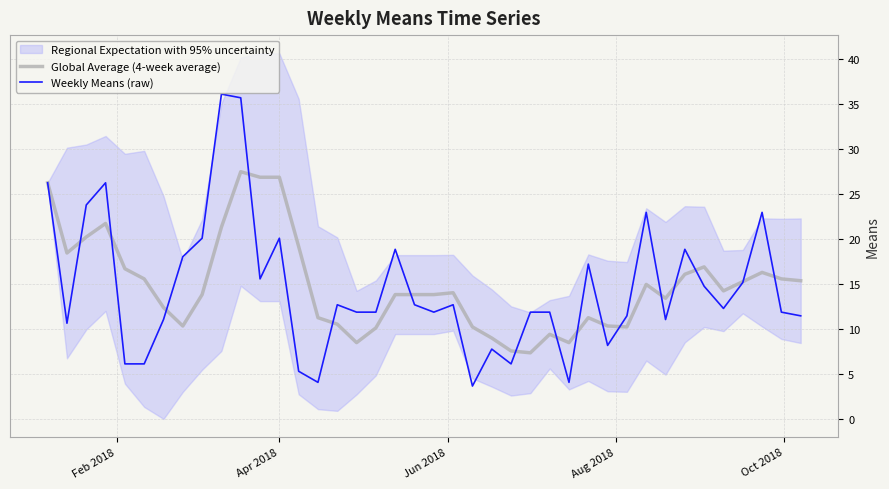

Reading right to left, what are all the values shown in this chart?

Global Average (4-week average): 15.4	15.6	16.3	15.3	14.2	16.9	16.1	13.4	15.0	10.2	10.4	11.3	8.5	9.4	7.4	7.6	9.0	10.2	14.0	13.8	13.8	13.8	10.1	8.5	10.6	11.3	19.2	26.9	26.9	27.5	21.3	13.8	10.4	12.4	15.6	16.7	21.7	20.2	18.4	26.2
Weekly Means (raw): 11.5	11.9	23.0	15.2	12.3	14.8	18.9	11.1	23.0	11.5	8.2	17.2	4.1	11.9	11.9	6.2	7.8	3.7	12.7	11.9	12.7	18.9	11.9	11.9	12.7	4.1	5.3	20.1	15.6	35.7	36.1	20.1	18.0	11.1	6.2	6.2	26.2	23.8	10.7	26.2